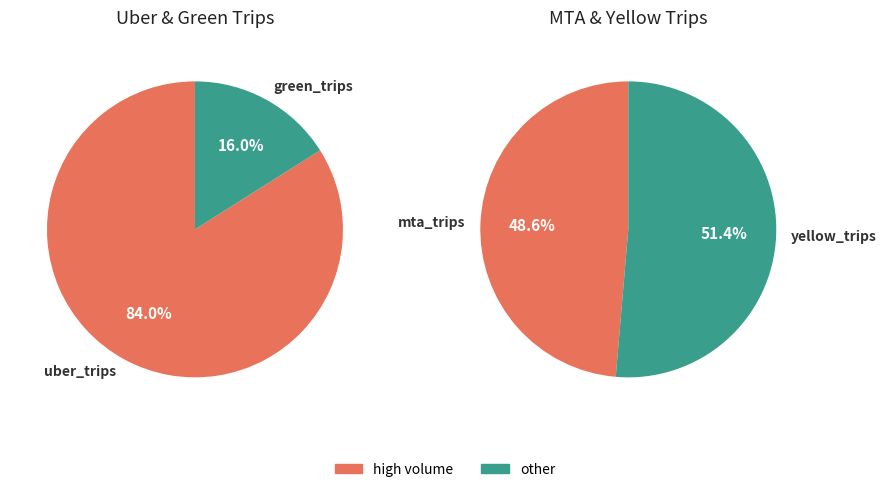

Which category has the smallest portion of the pie?

green_trips